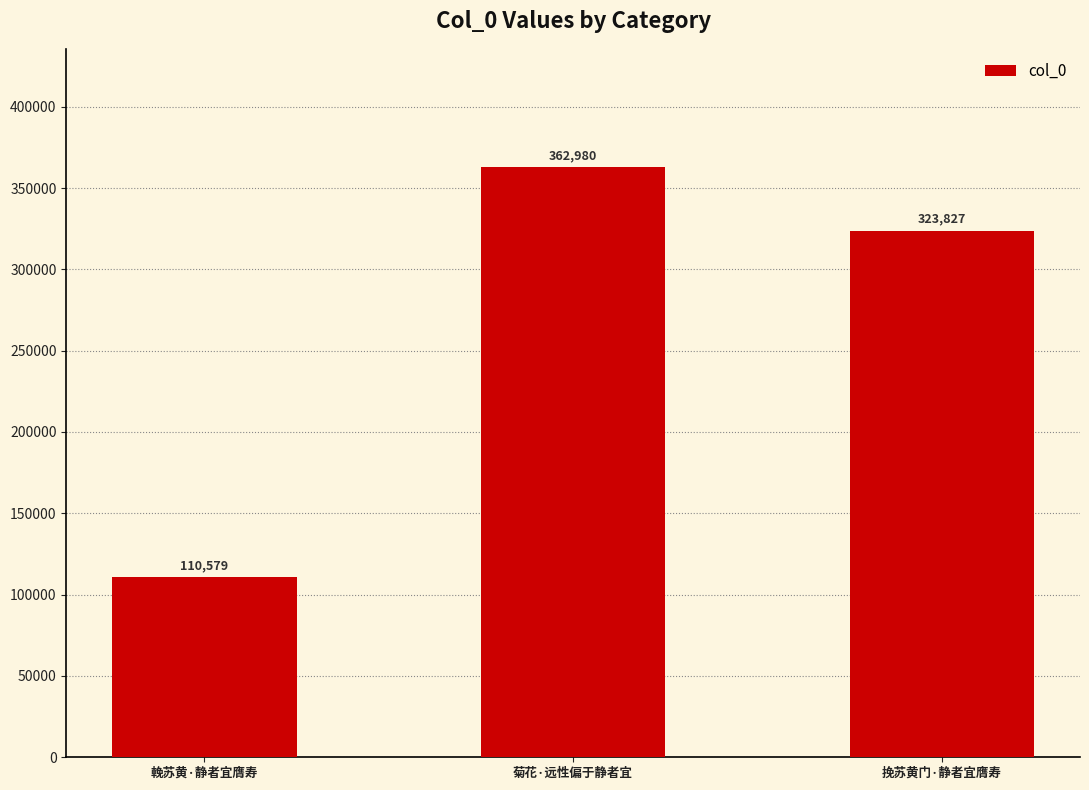

What is the value of the 3rd bar from the left?

323827